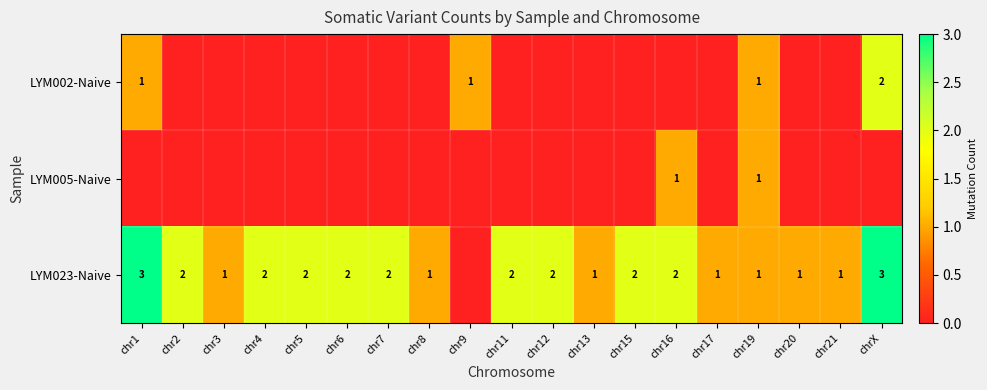

Is it true that LYM023-Naive equals 1 at chr21?

True